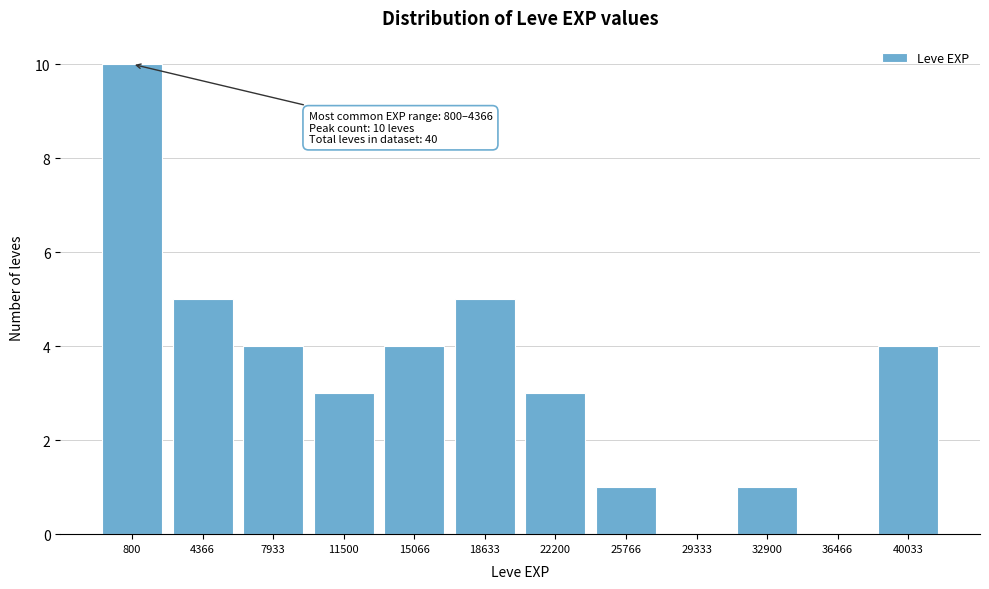

Reading left to right, transcribe all the data shown in this chart.

800=10	4366=5	7933=4	11500=3	15066=4	18633=5	22200=3	25766=1	29333=0	32900=1	36466=0	40033=4